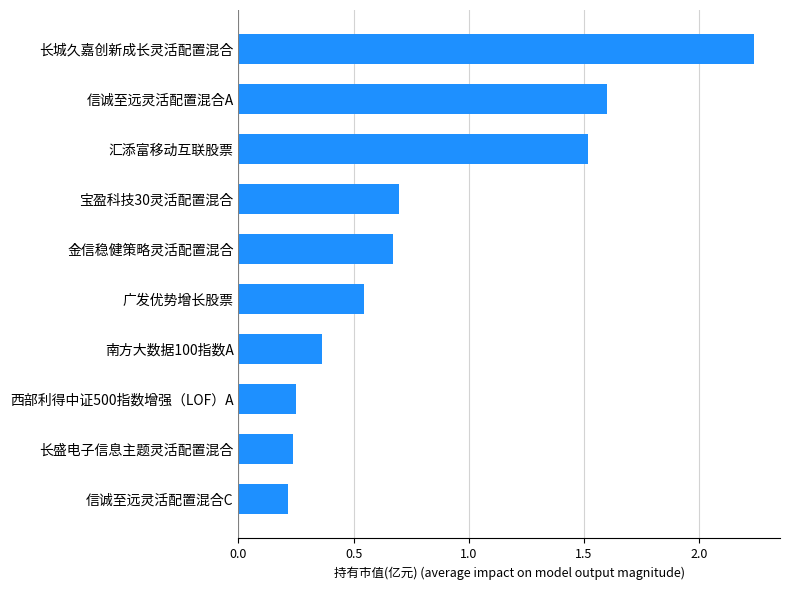

Count the values in the range 0 to 1.

7